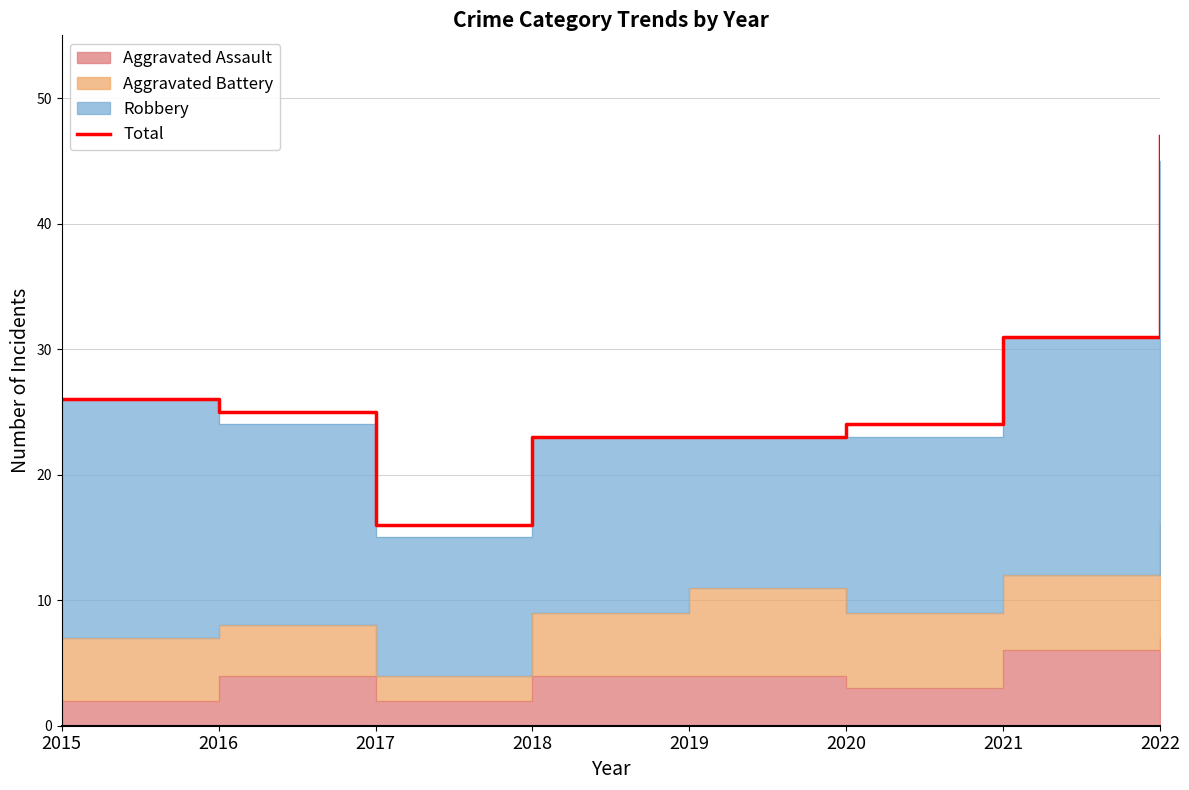

What is the sum of all values?

215